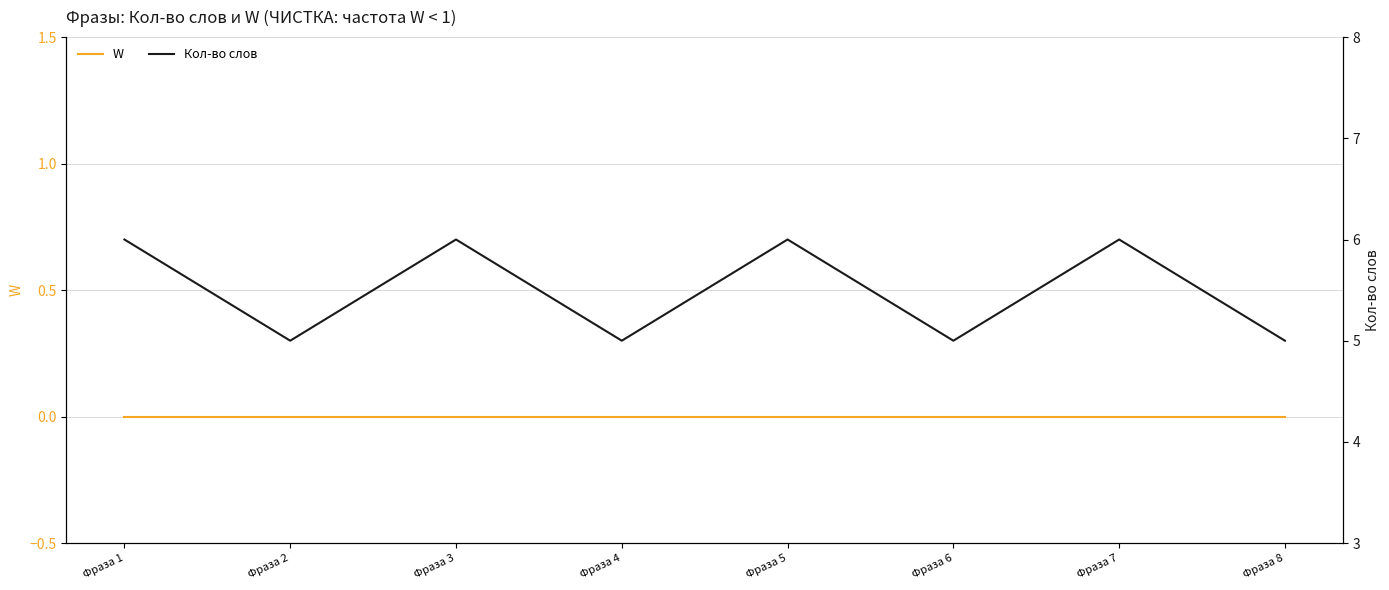

At which category is the sum across all series the highest?

Фраза 1